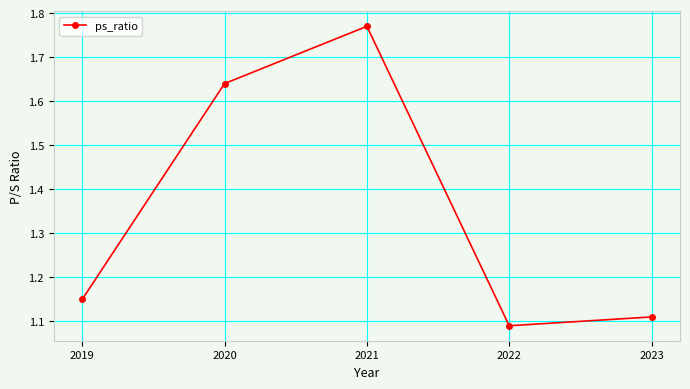

Which label corresponds to the smallest value in the chart?

2022